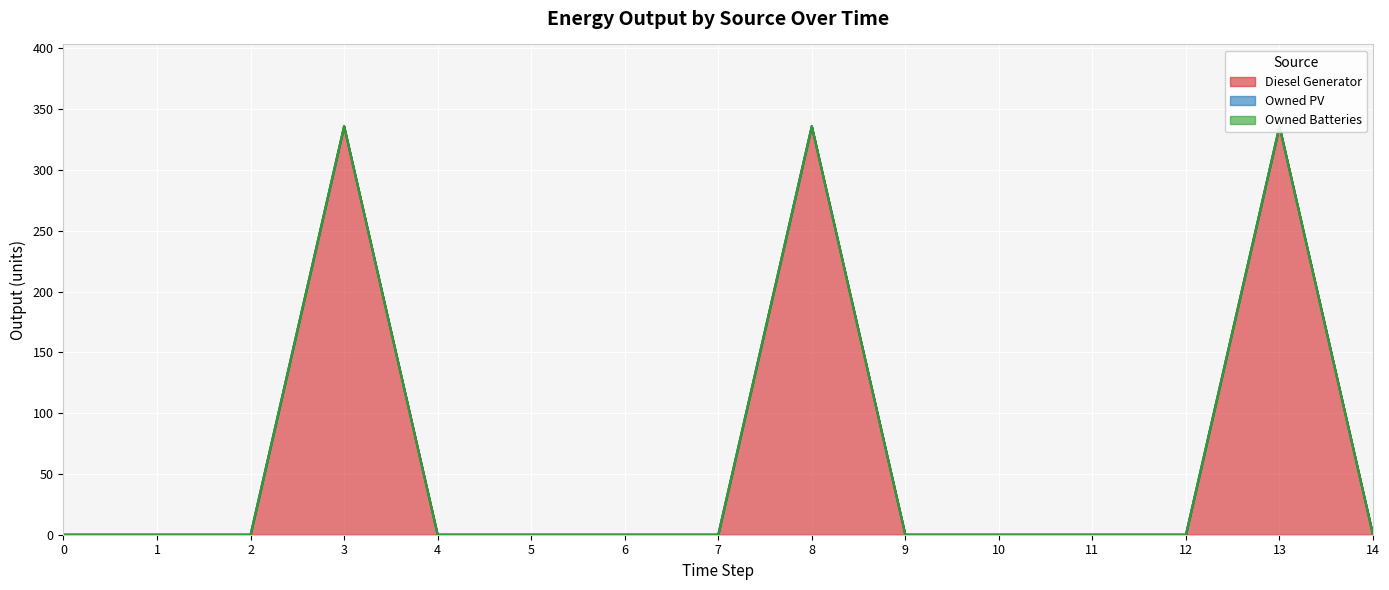

True or false: Owned PV and Diesel Generator cross at least once.

False